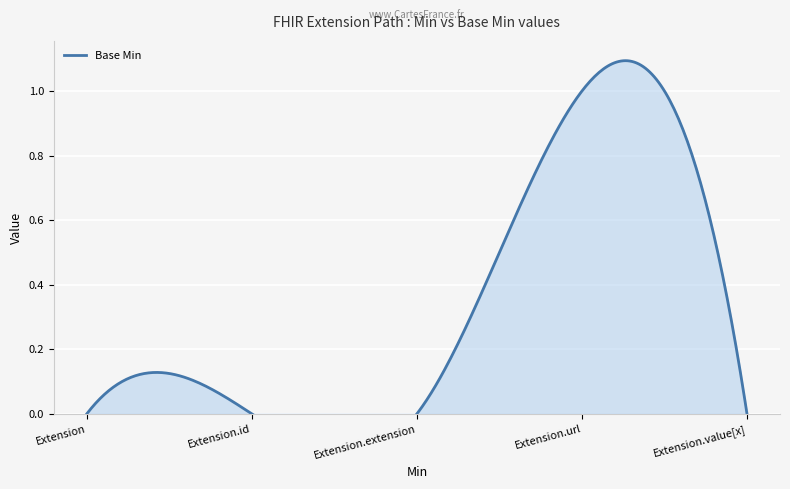

What is the label of the 5th point from the left?

Extension.value[x]